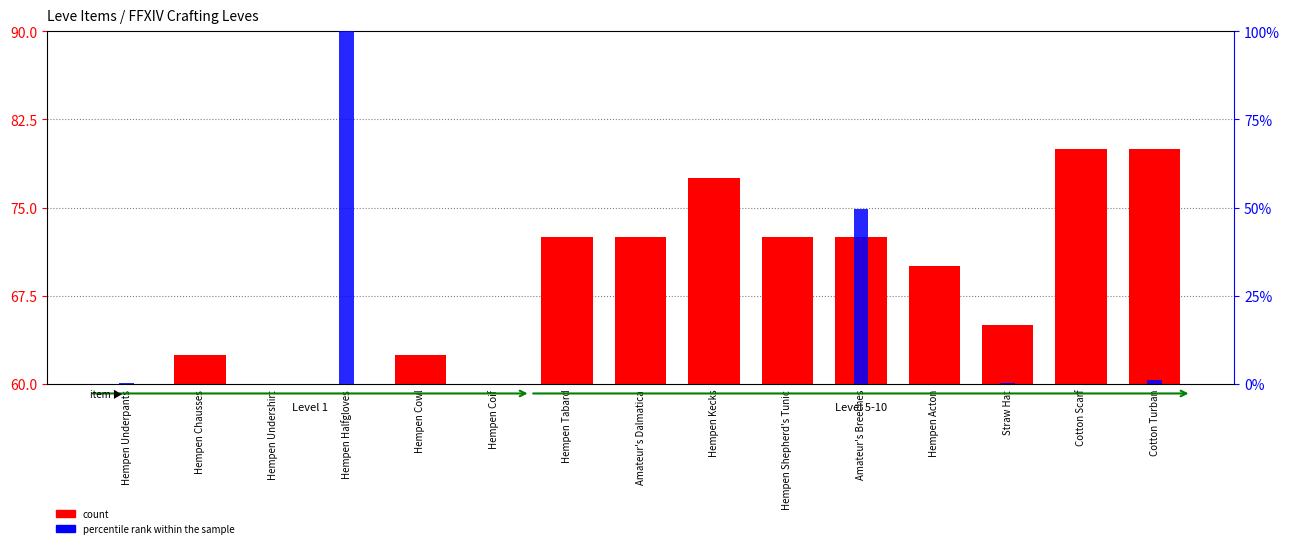

Which series has the widest spread of values?

percentile rank within the sample